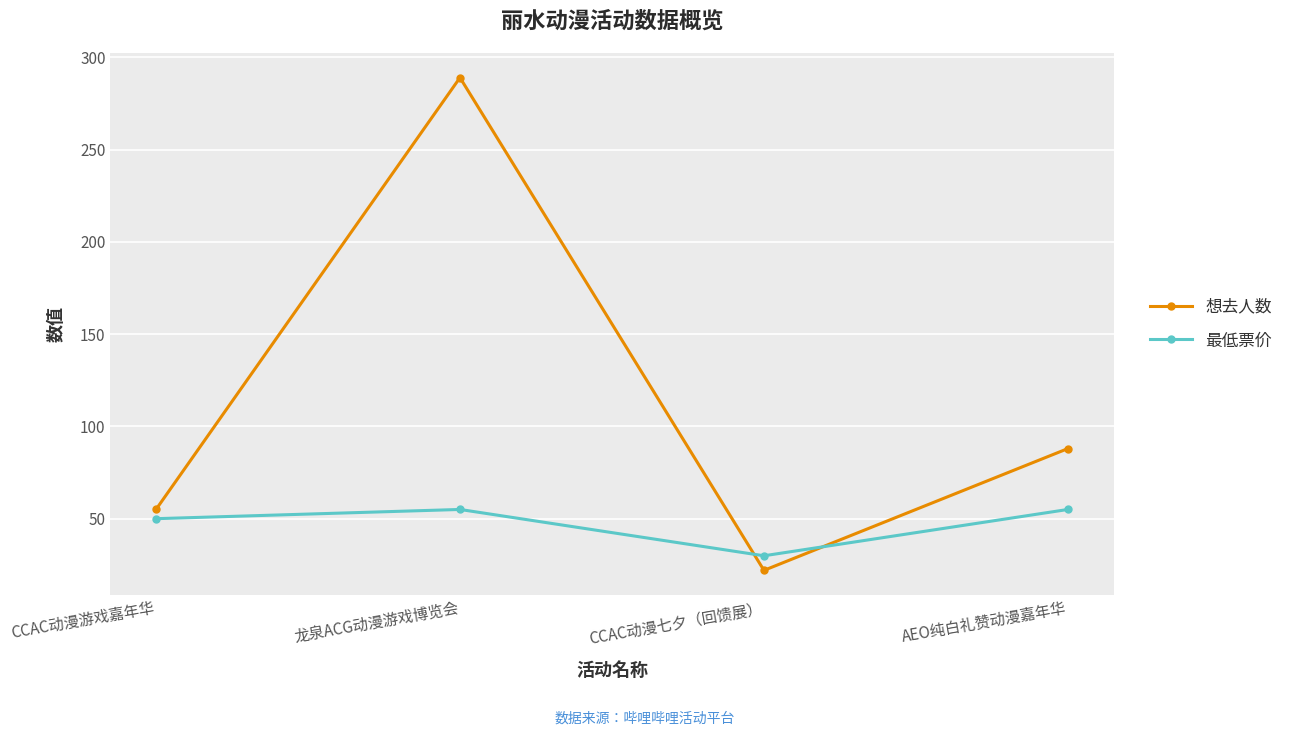

The 想去人数 series shows 146.2 at 龙泉ACG动漫游戏博览会. True or false?

False